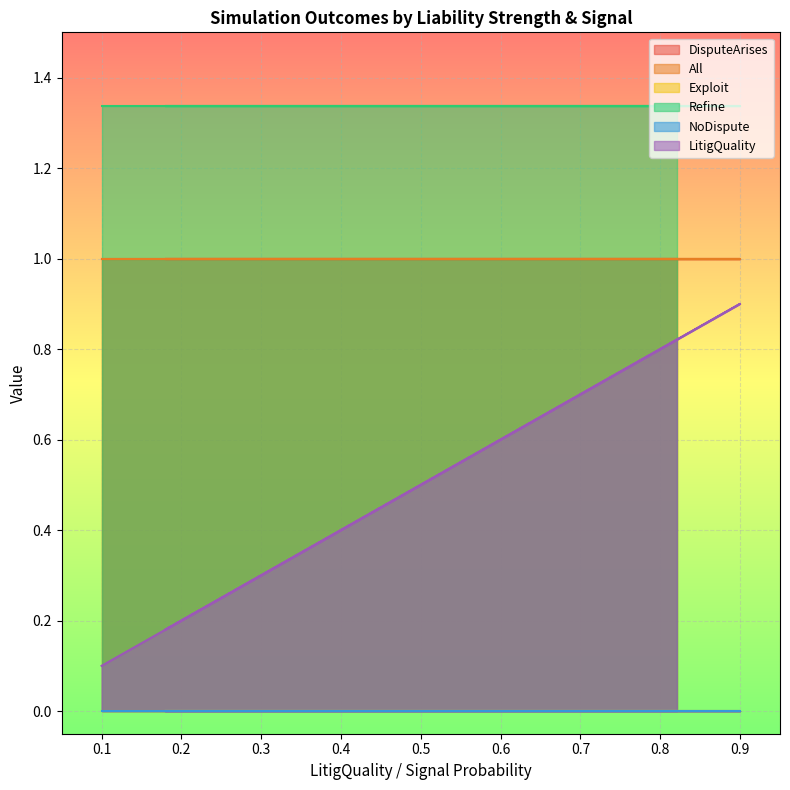

True or false: Exploit has a value of 0.0 at 7.

True